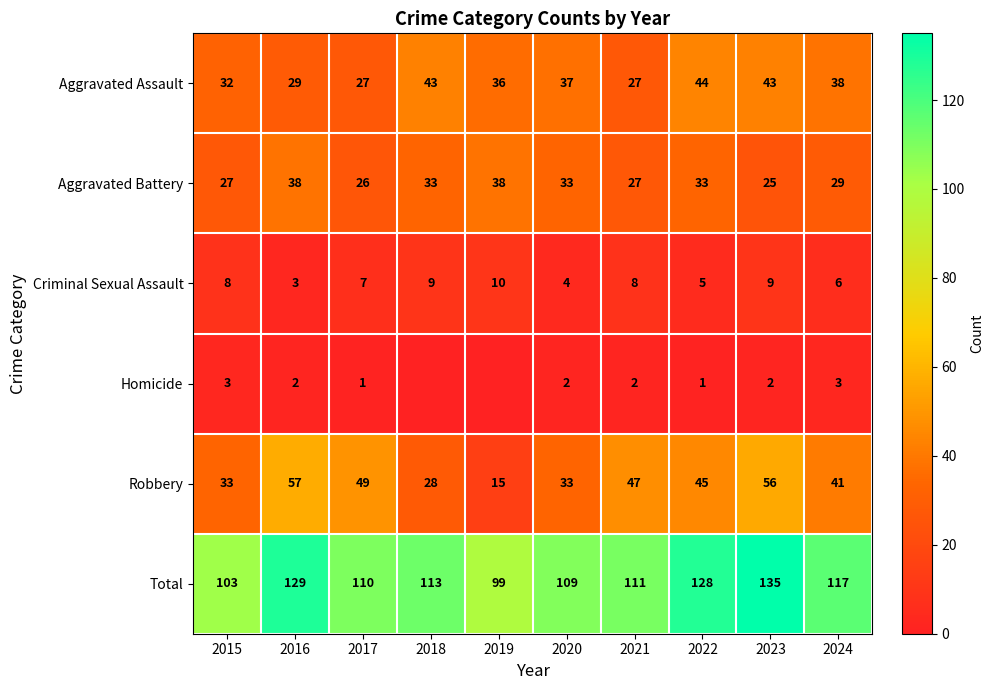

Which series changed the most between 2016 and 2024?

Robbery